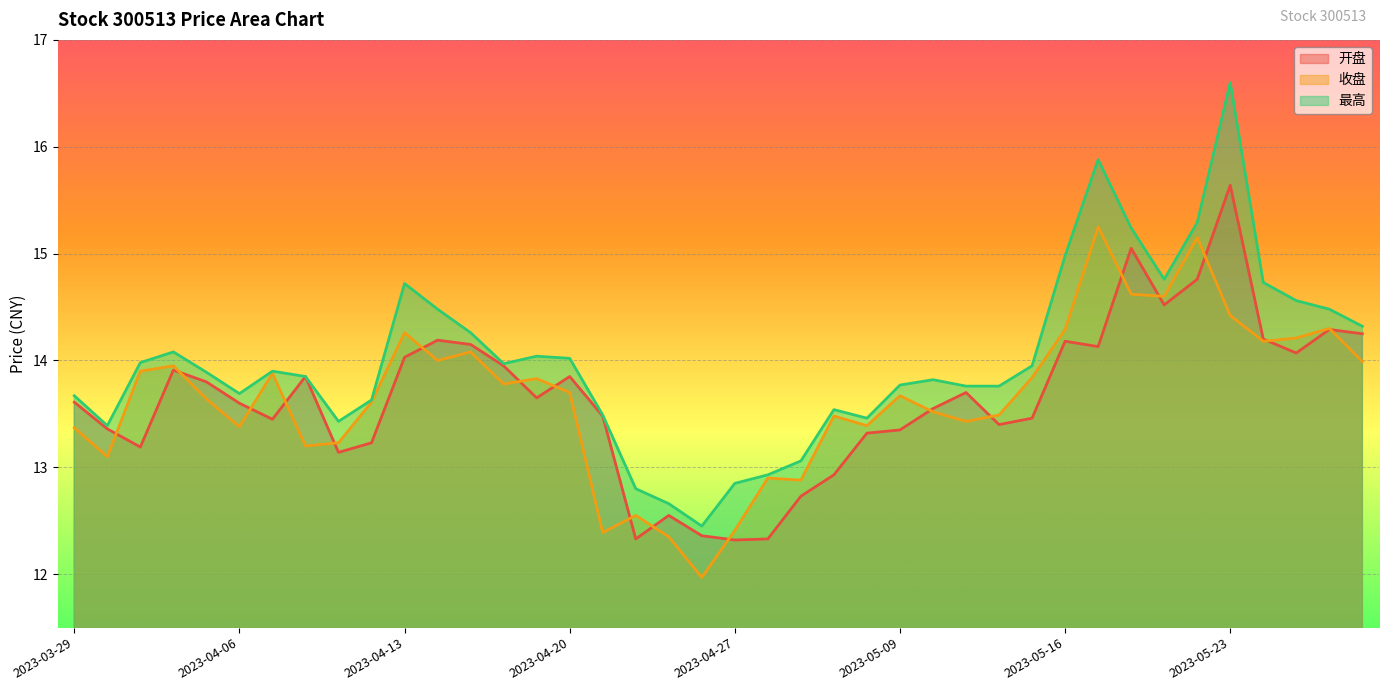

The value of 最高 at 2023-03-29 is 13.7. True or false?

True